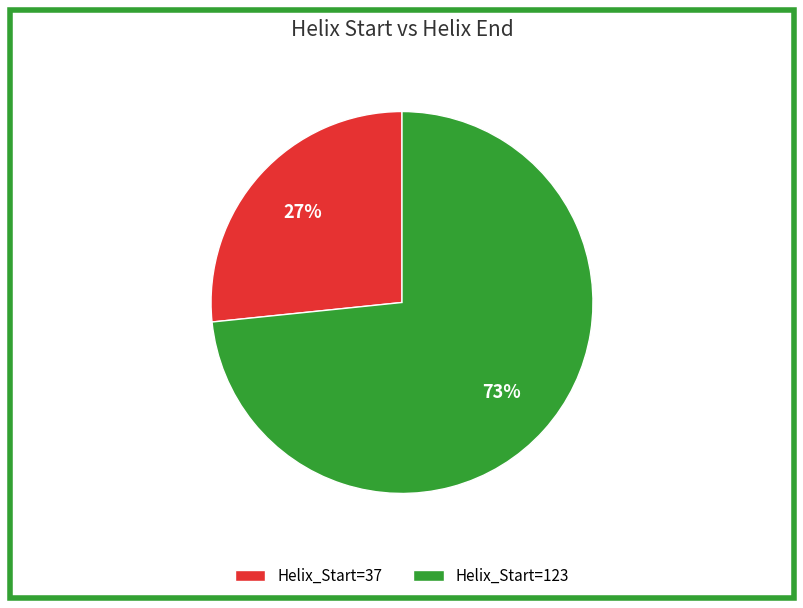

Count the number of slices in the pie.

2